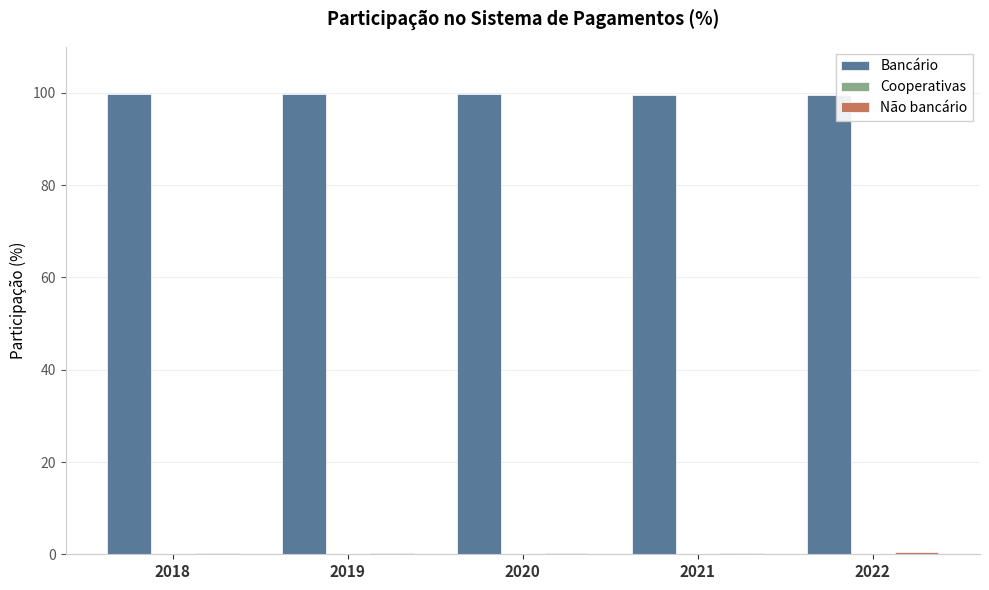

What is the maximum value shown in the chart?

99.7